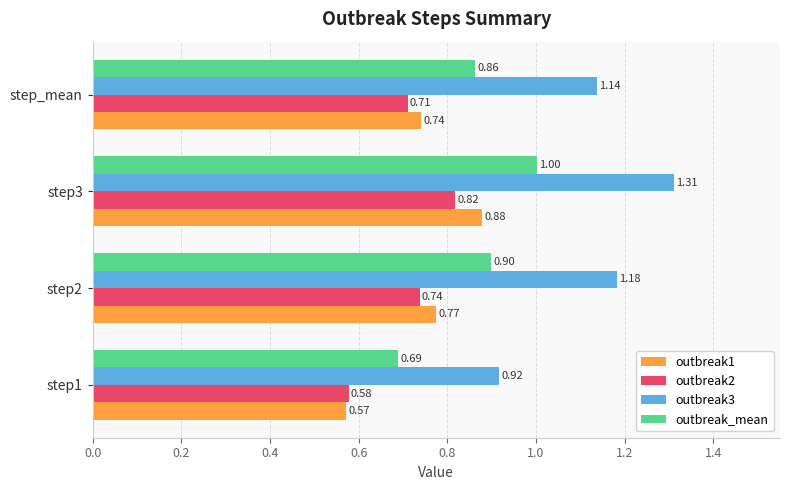

At how many categories does at least one series exceed 1?

3